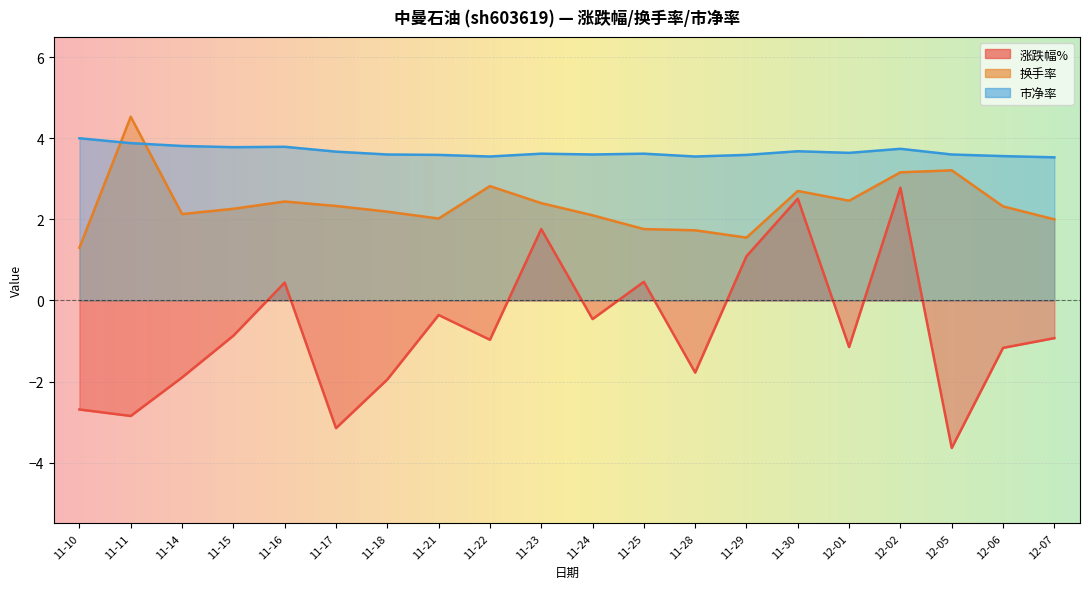

Is it true that 市净率 equals 3.5 at 11-28?

True